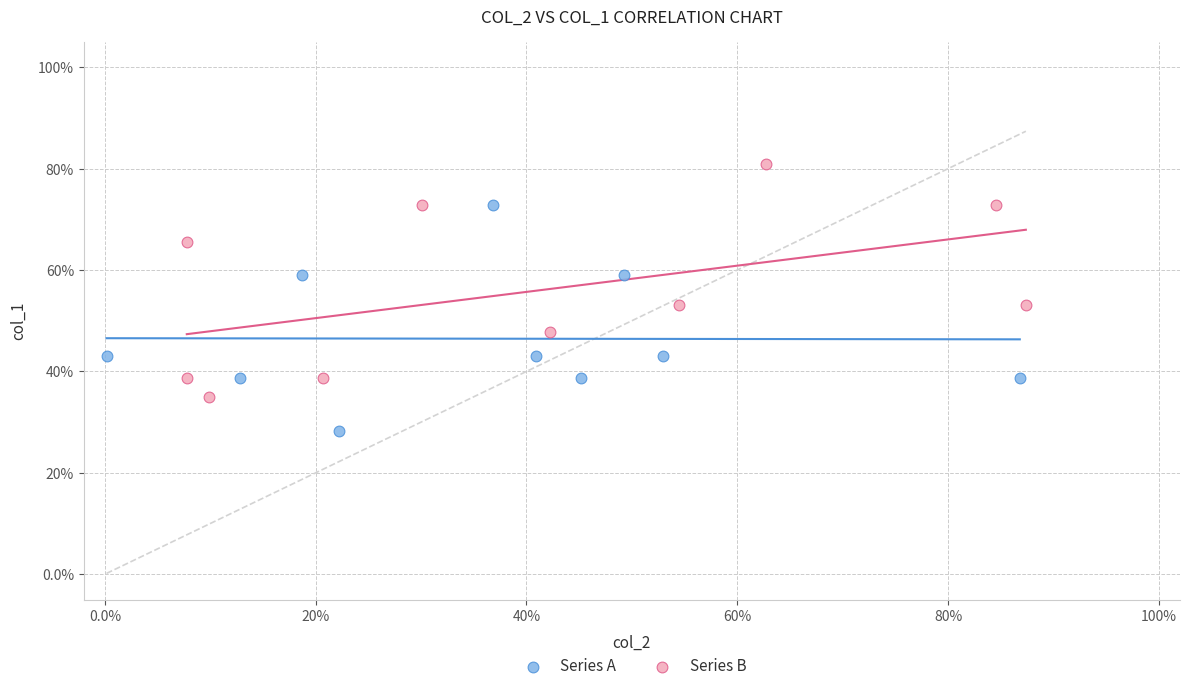

Which series has the largest Y range (max minus min)?

Series B